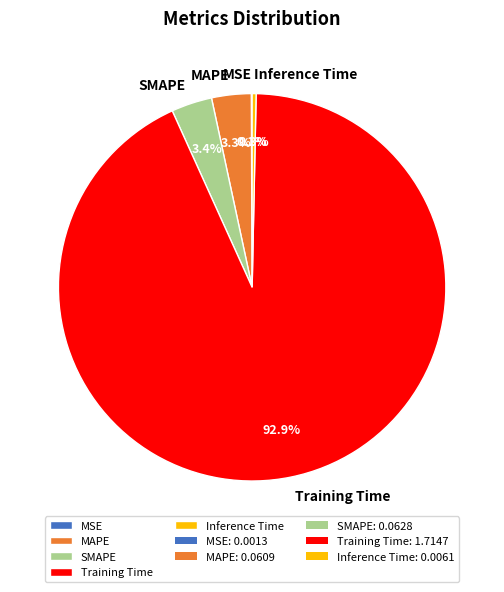

What is the largest slice in the pie chart?

Training Time